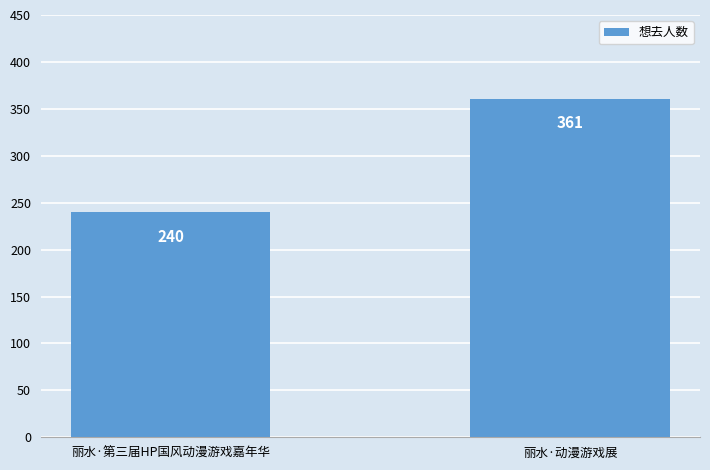

Reading left to right, what are all the values shown in this chart?

240	361